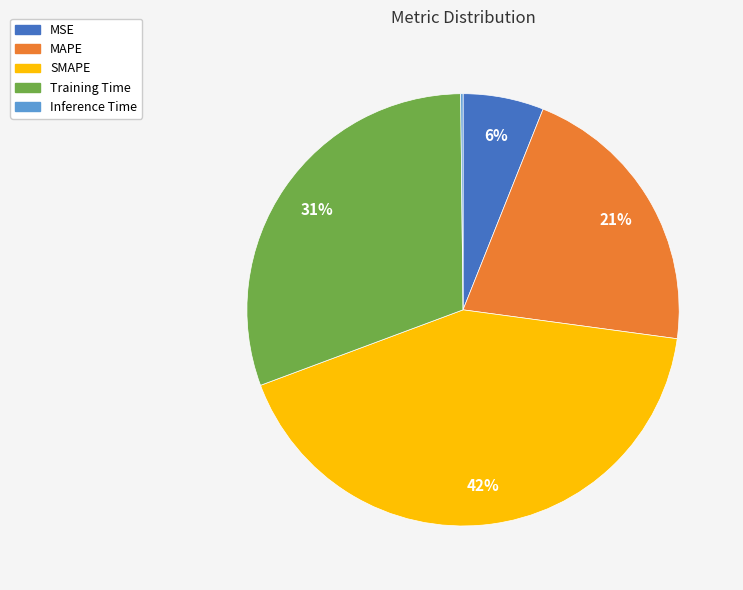

Do Training Time and SMAPE together represent more than half of the pie?

Yes